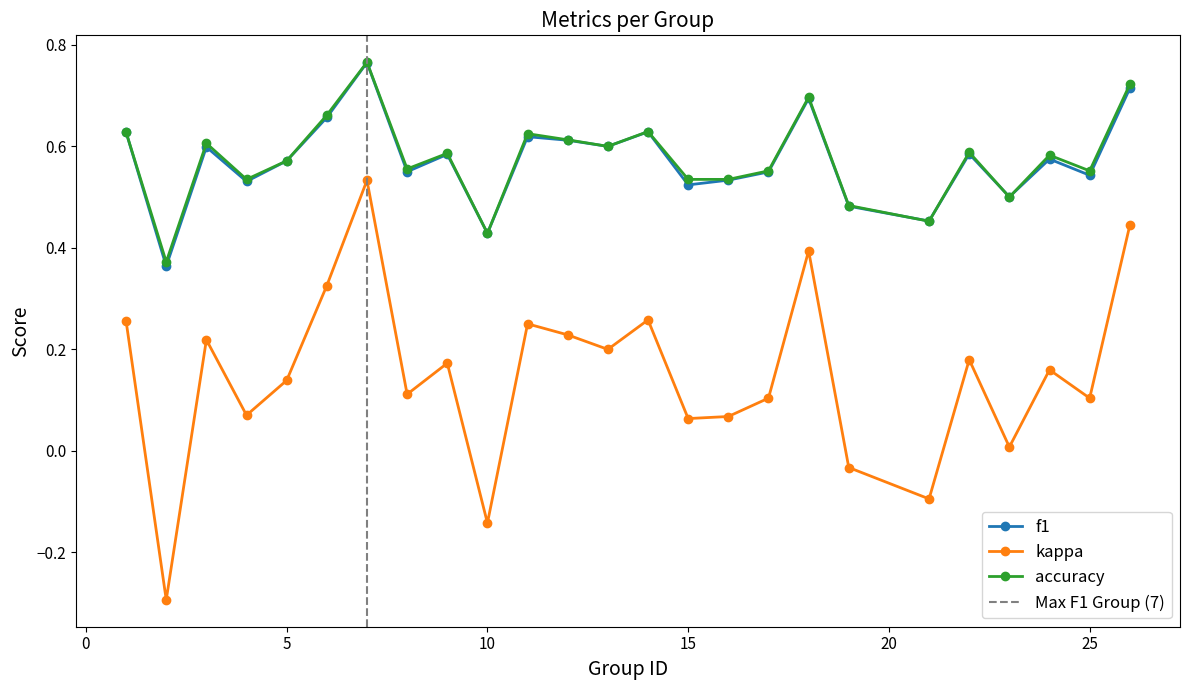

What are all the series names shown in the legend?

f1, kappa, accuracy